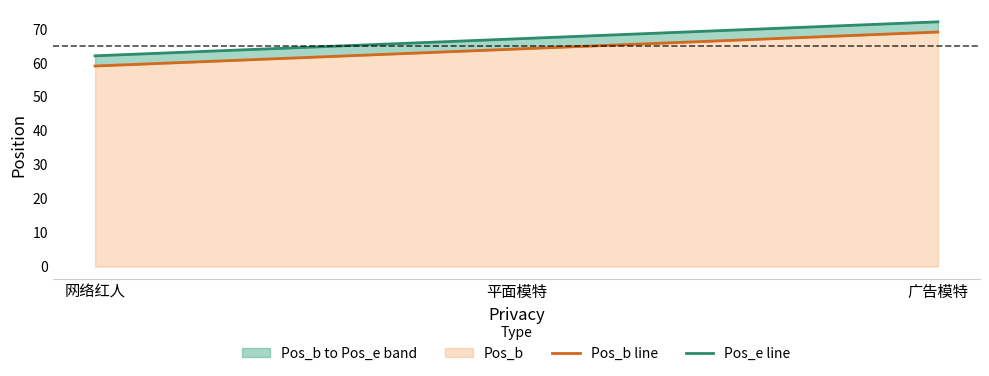

Which category has the highest value across all series?

广告模特